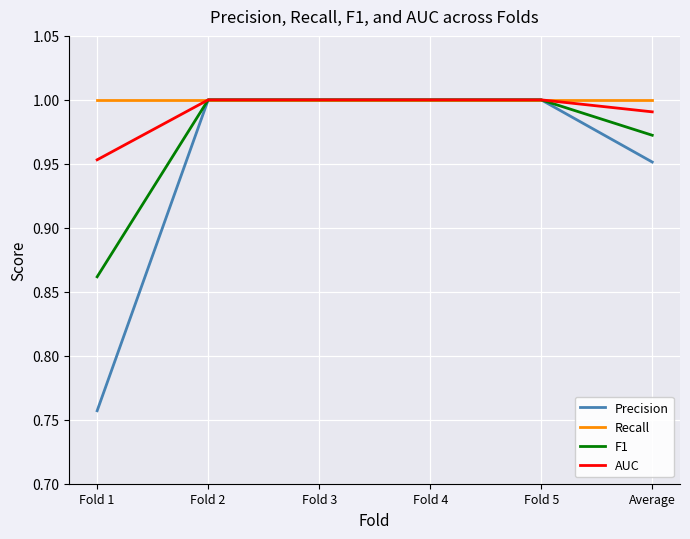

At how many categories does at least one series exceed 0?

6